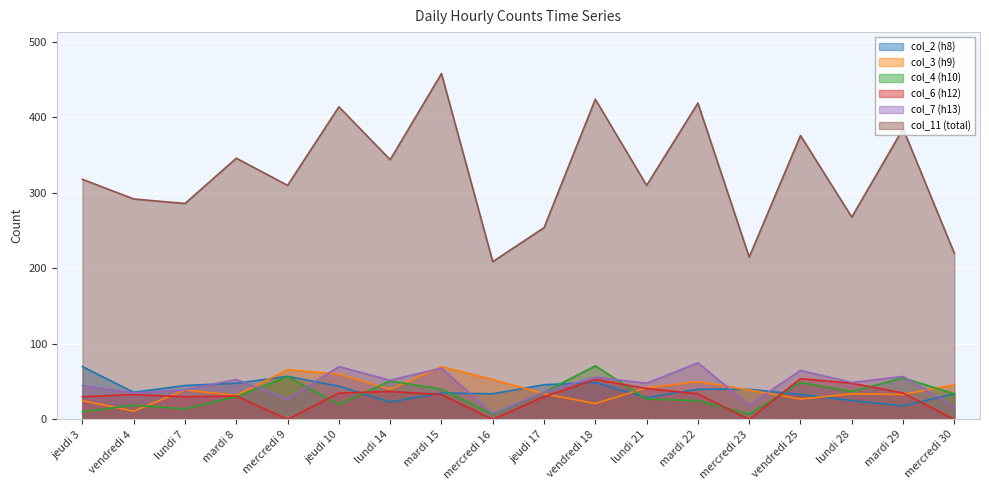

Which label corresponds to the largest value in the chart?

mardi 15